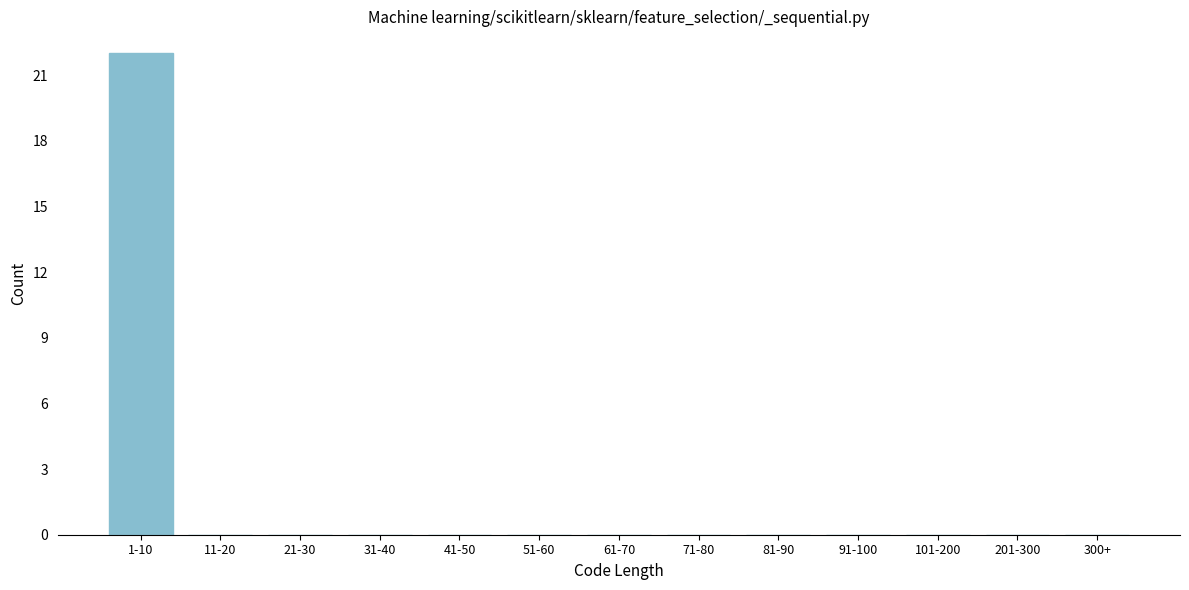

Reading left to right, extract all data points from this chart.

1-10=22	11-20=0	21-30=0	31-40=0	41-50=0	51-60=0	61-70=0	71-80=0	81-90=0	91-100=0	101-200=0	201-300=0	300+=0